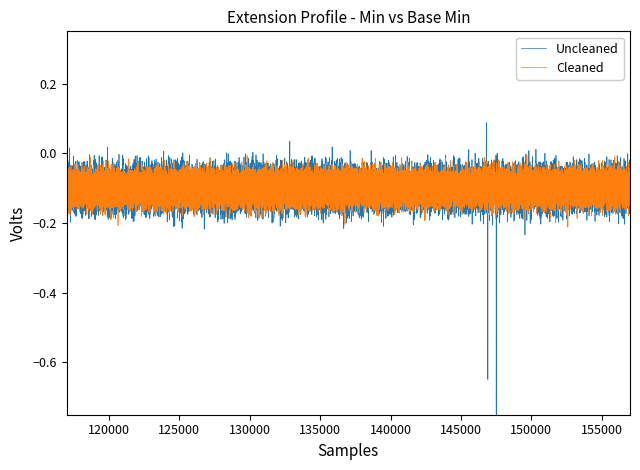

Is this an area chart (filled region under the line)?

No